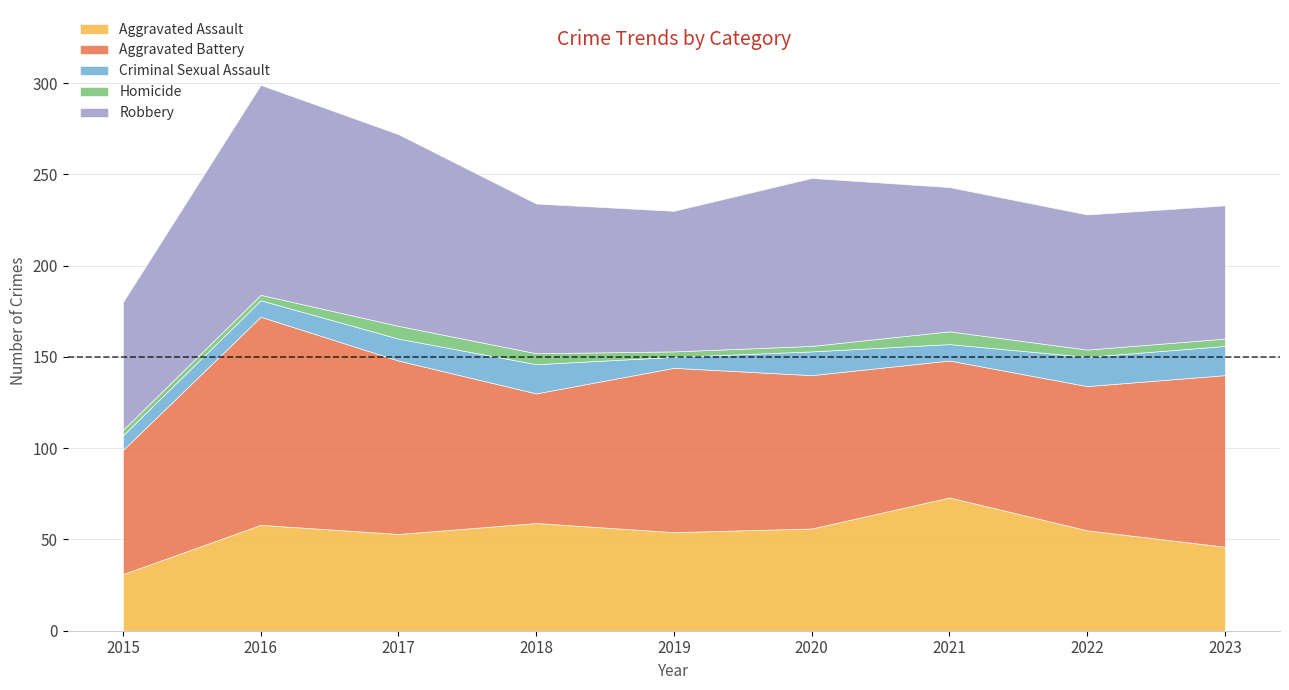

The value of Homicide at 2018 is 6. True or false?

True